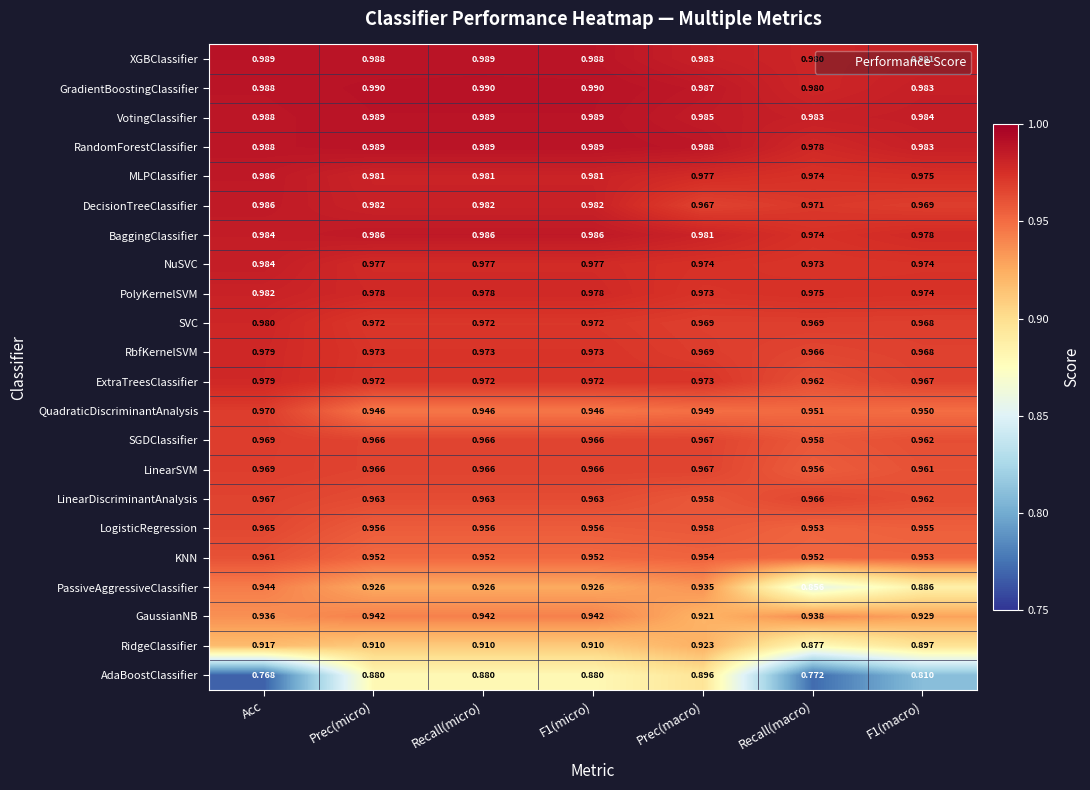

What is the total value across all series at Recall(macro)?

20.9